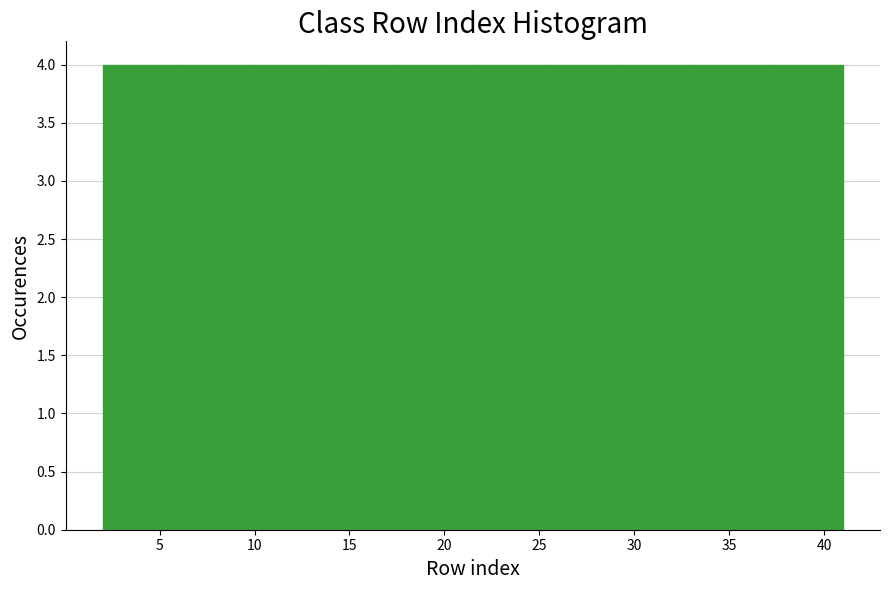

What is the height of the bar covering 13.7 to 17.6 on the x-axis? Neither the bar edges nor the heights are printed on the chart, so give them approximately, as read against the axes.

4